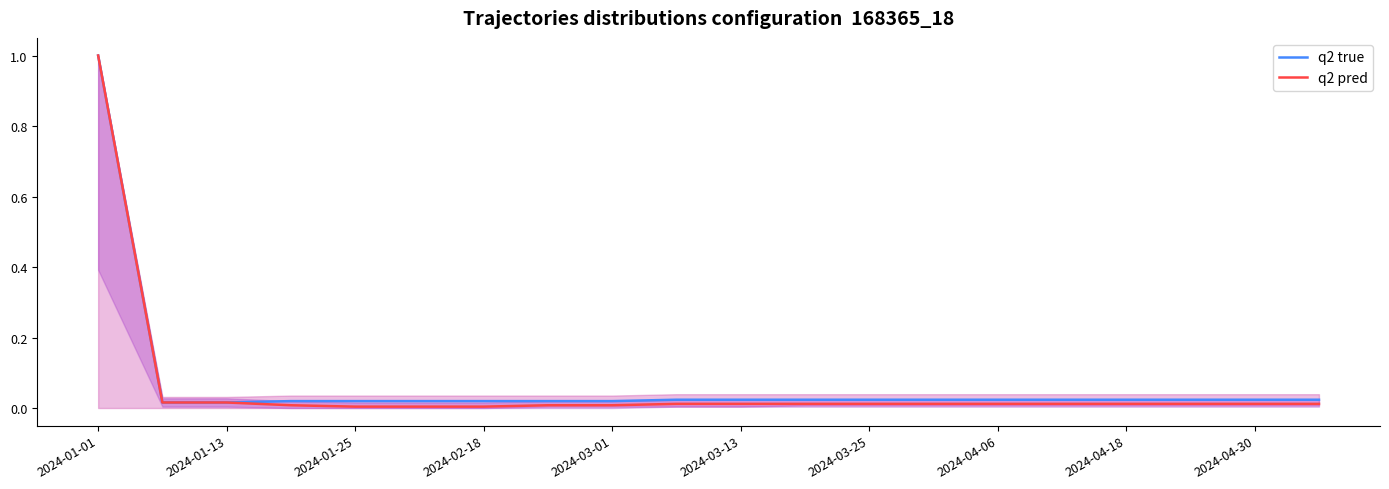

Between 2024-01-25 and 19, which series saw the biggest shift?

q2 true